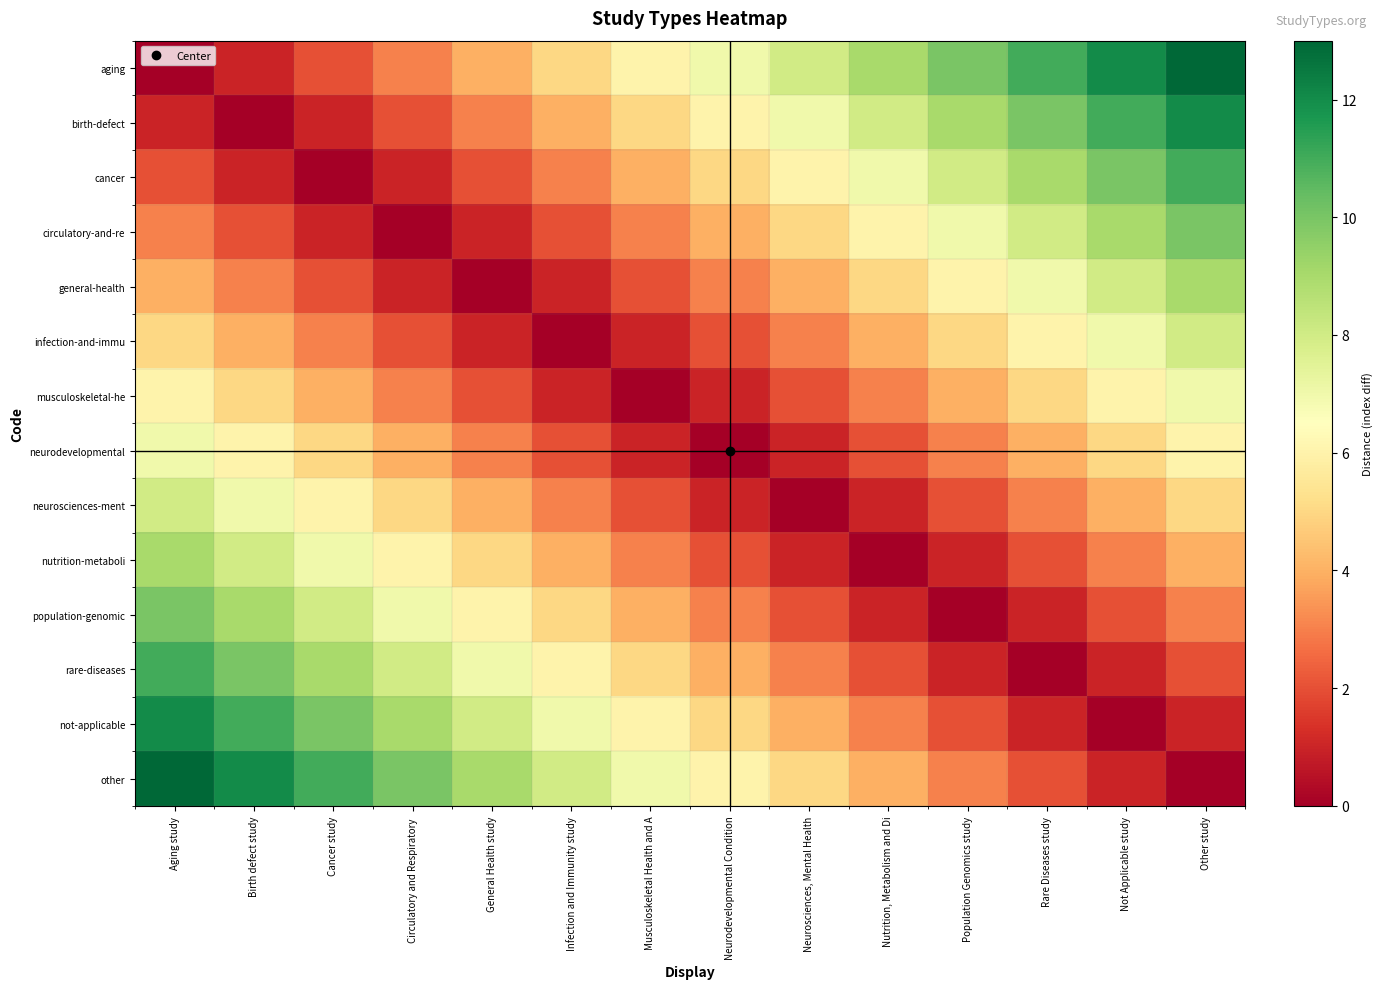

Between Neurodevelopmental Condition and Rare Diseases study, which series saw the biggest shift?

aging